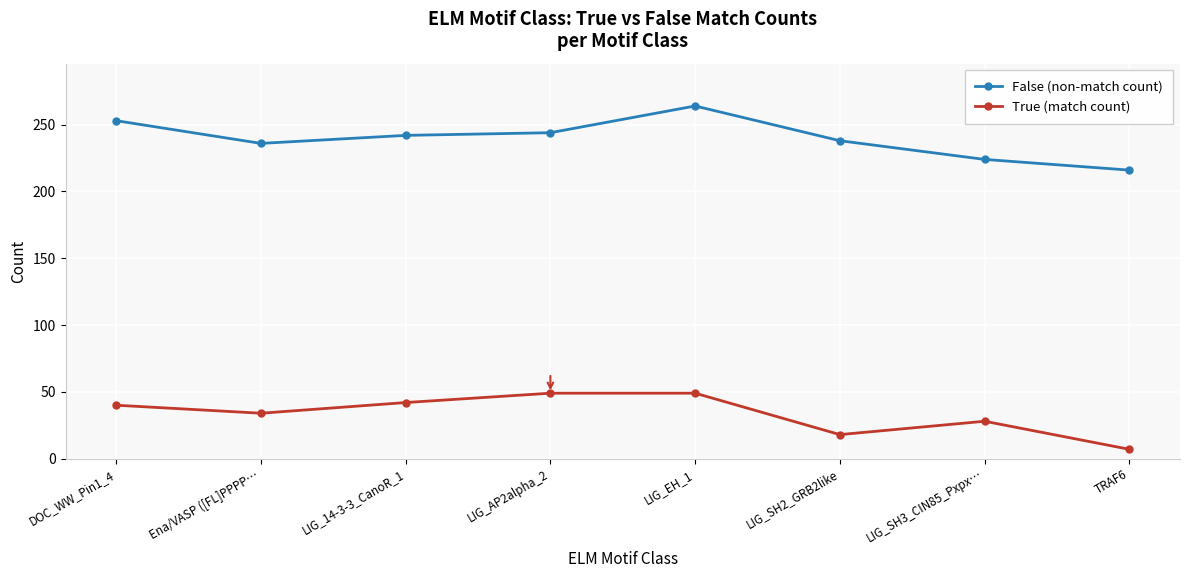

Does the chart display data point markers on the line(s)?

Yes